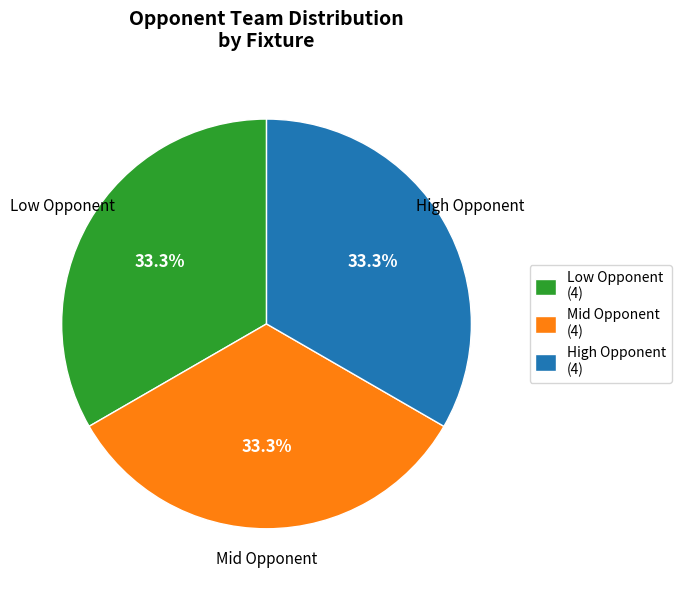

How many segments does this pie chart have?

3